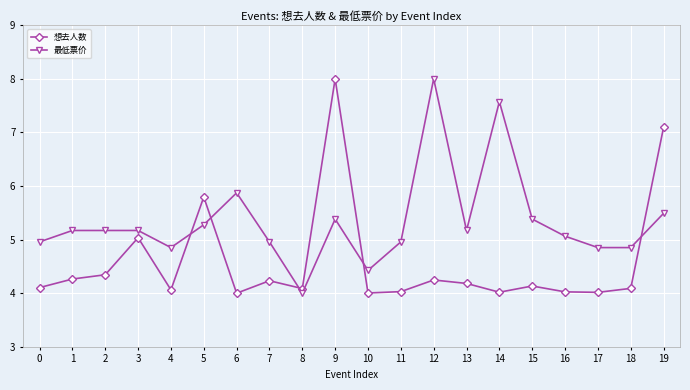

Does the chart display data point markers on the line(s)?

Yes